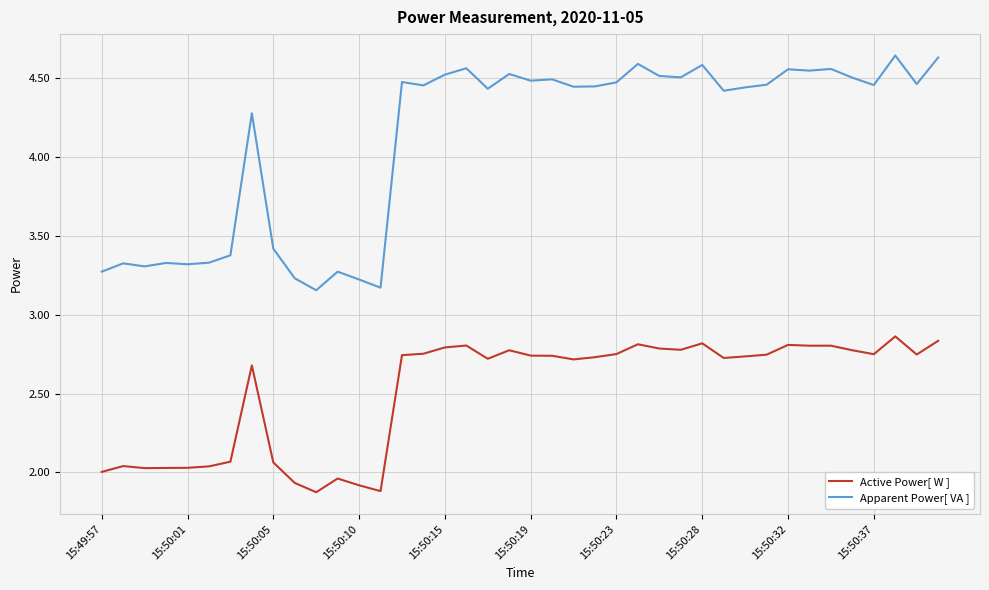

Which series has the largest total across all categories?

Apparent Power[ VA ]